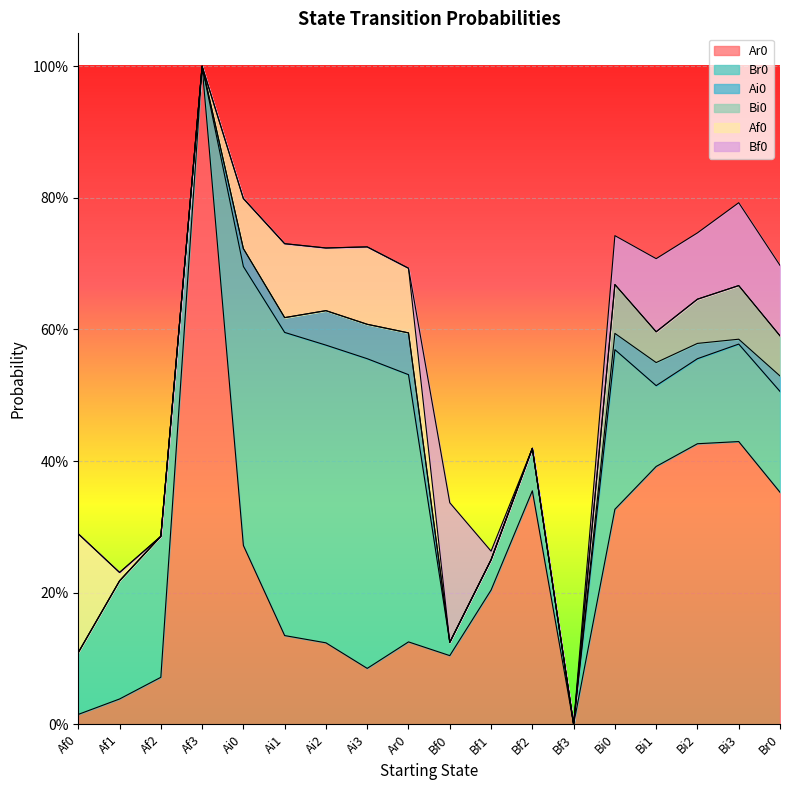

True or false: Bi0 and Ar0 intersect in this chart.

False